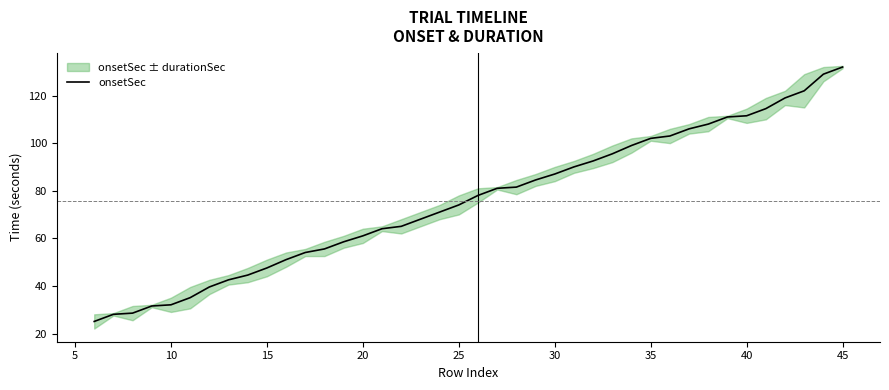

Is it true that onsetSec equals 32.1 at 10?

True